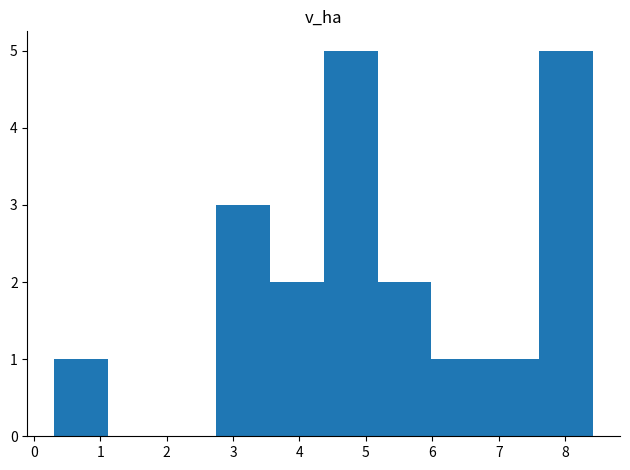

Reading left to right, list every bar in this chart as the range it spans on the x-axis followed by its height. Neither the bar edges nor the heights are printed on the chart, so give them approximately, as read against the axes.

0.3 to 1.1: 1
1.1 to 1.9: 0
1.9 to 2.7: 0
2.7 to 3.6: 3
3.6 to 4.4: 2
4.4 to 5.2: 5
5.2 to 6.0: 2
6.0 to 6.8: 1
6.8 to 7.6: 1
7.6 to 8.4: 5